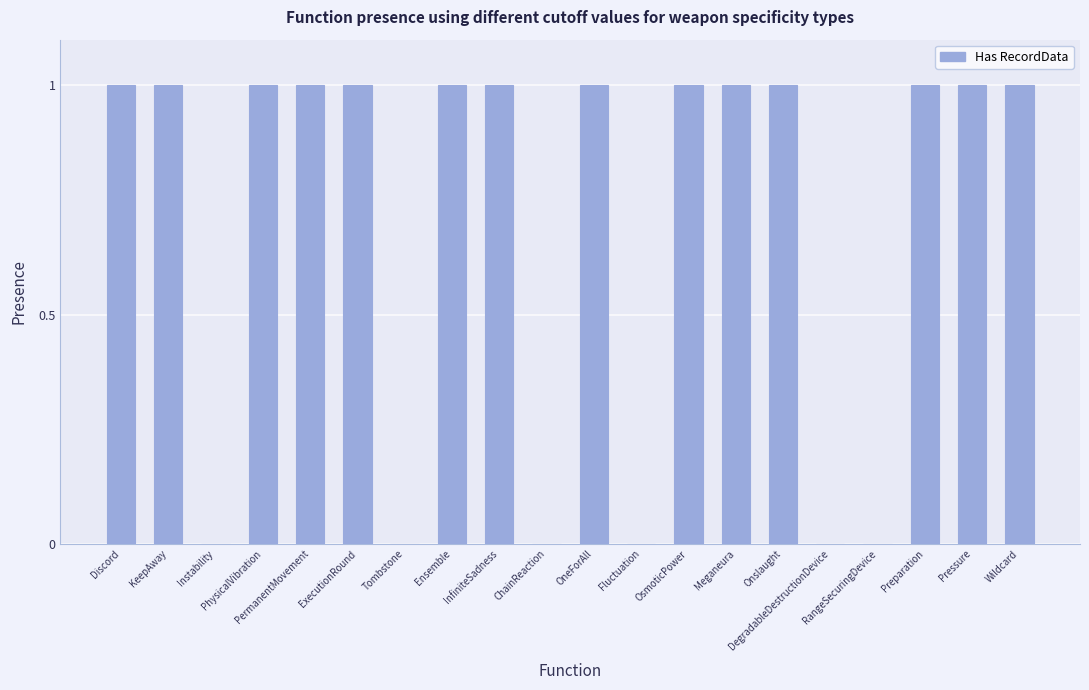

What is the sum of all values?

14